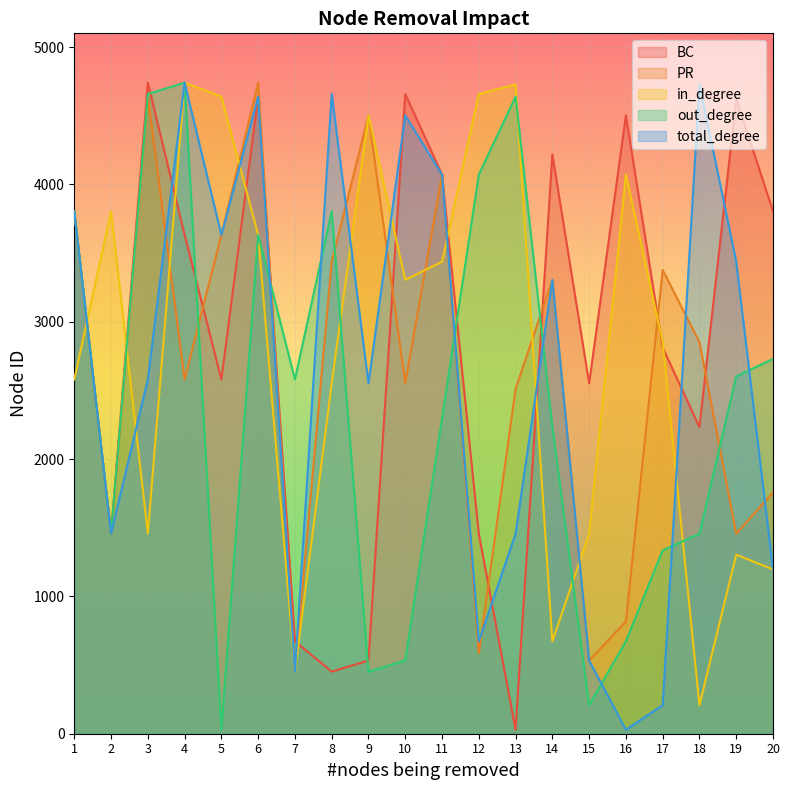

How many interior local valleys does the out_degree series have?

5